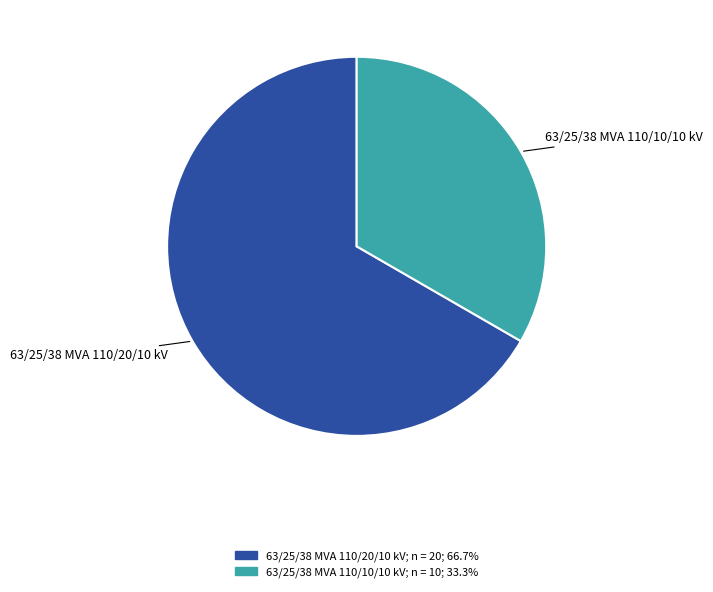

Which slice is the largest?

63/25/38 MVA 110/20/10 kV